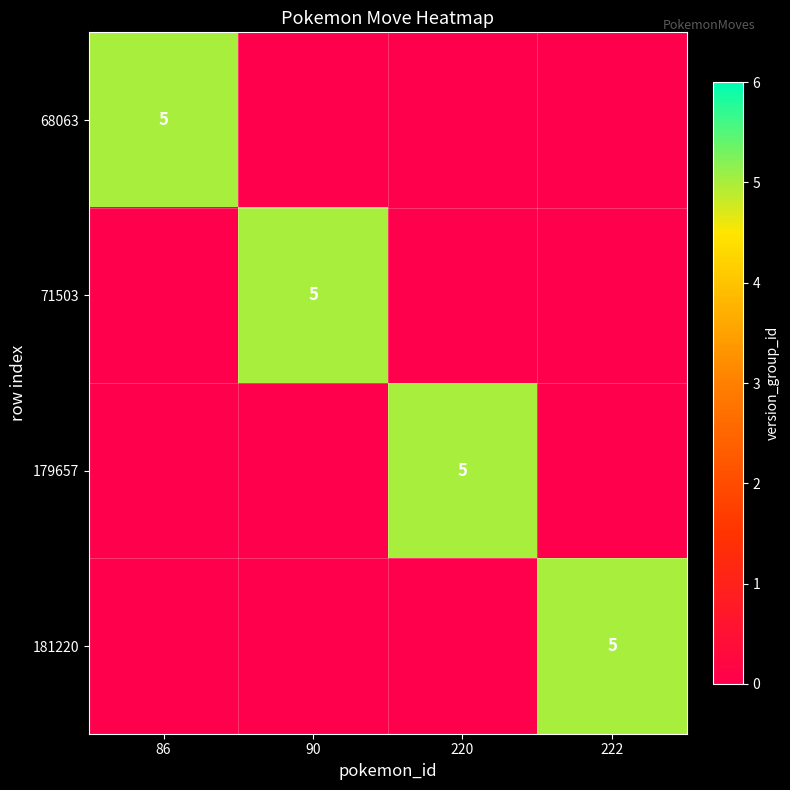

At how many categories does at least one series exceed 4?

4